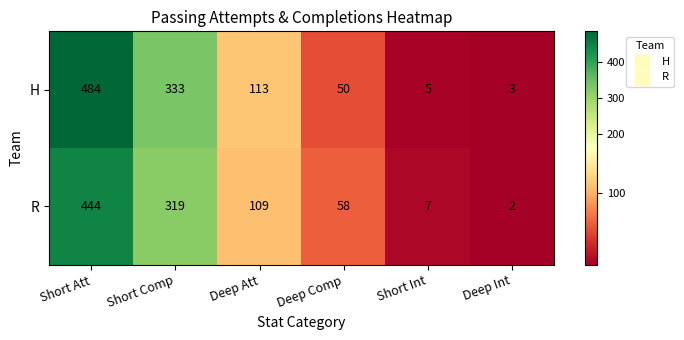

Is the value of R at Short Comp greater than the value of H at Deep Att?

Yes